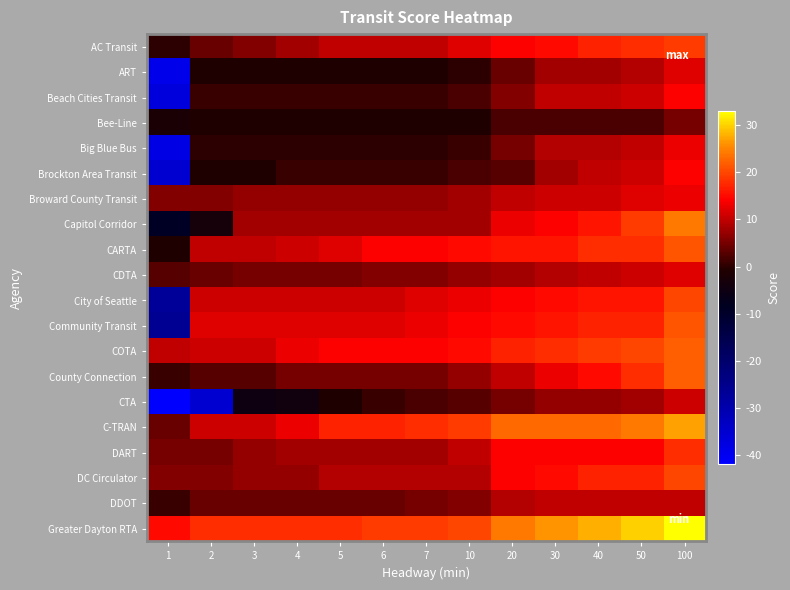

What is the spread (max minus min) of values at 7?

20